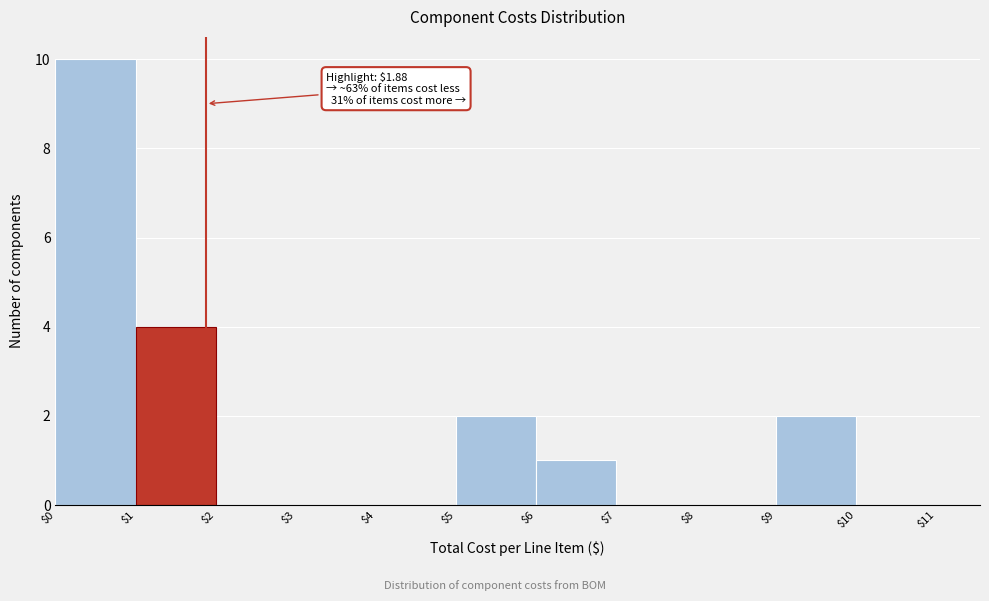

Which range on the x-axis has the tallest bar?

$0 to $1